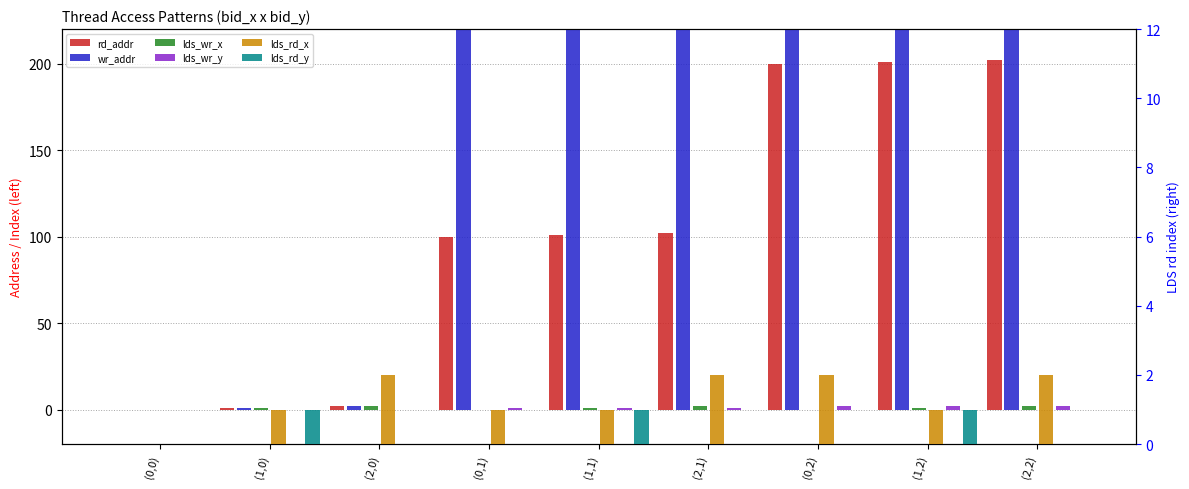

At which category is the sum across all series the highest?

(2,2)